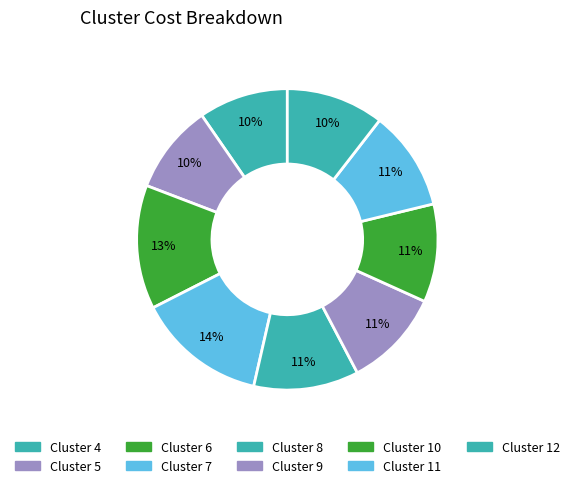

Count the number of slices in the pie.

9